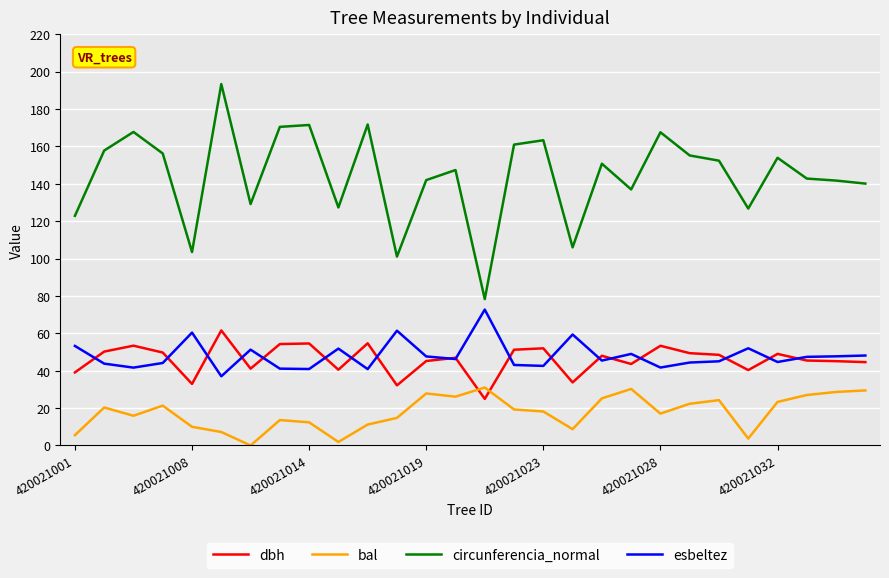

What are all the series names shown in the legend?

dbh, bal, circunferencia_normal, esbeltez